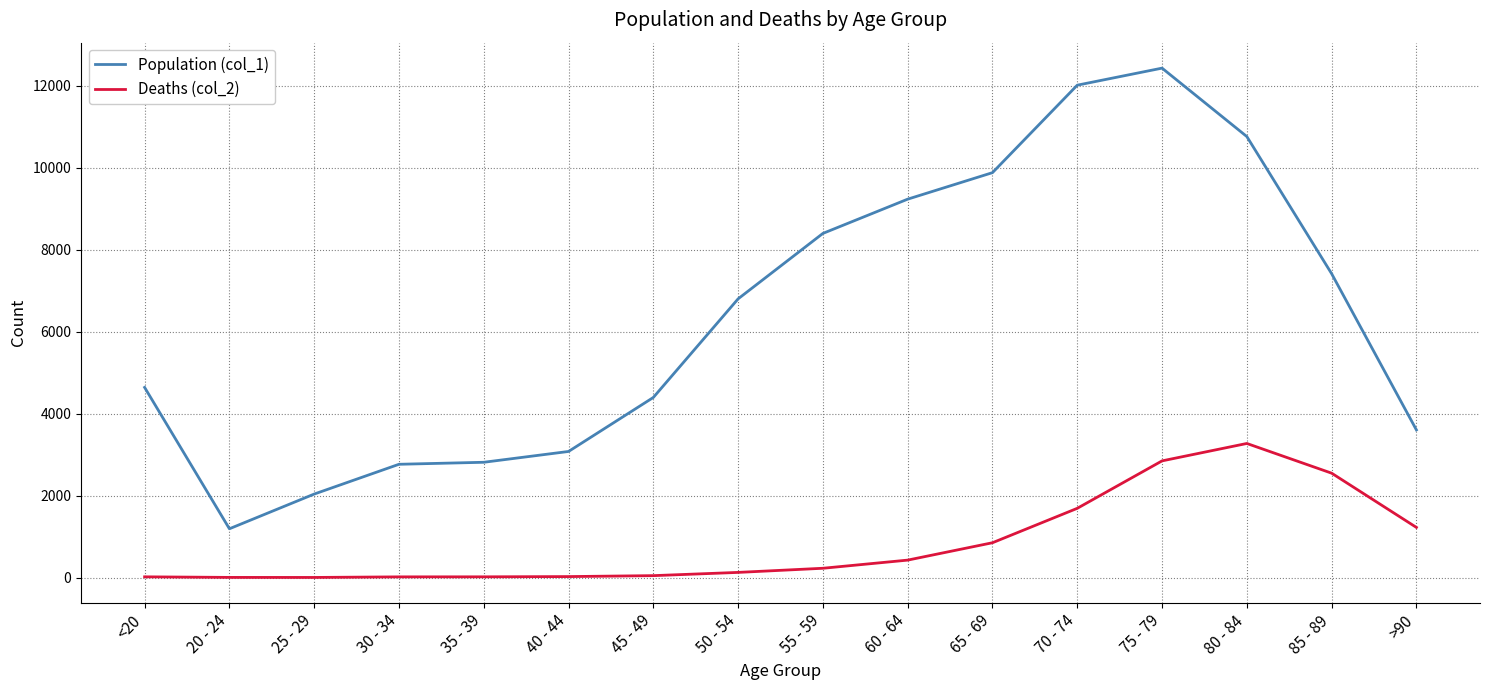

At which label does Population (col_1) reach its minimum?

20 - 24